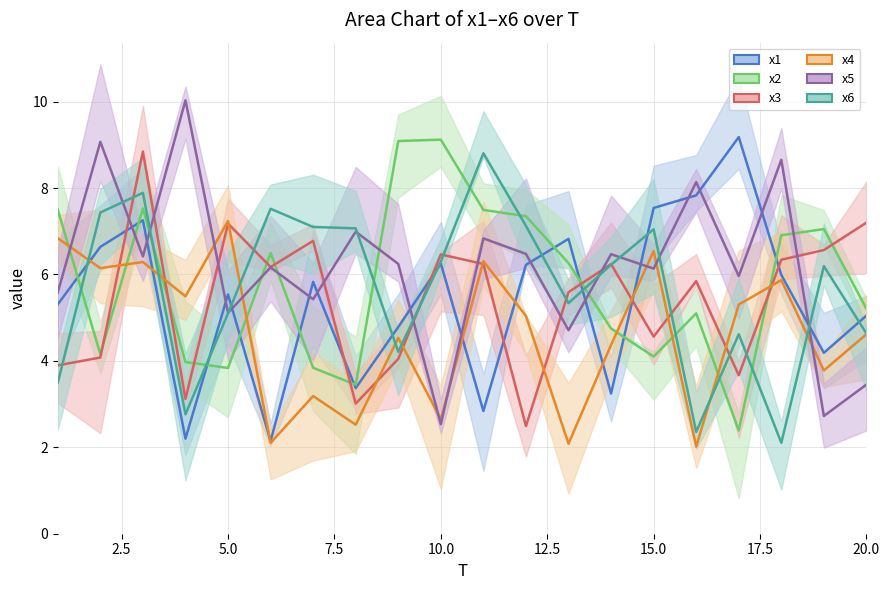

At which category is the sum across all series the highest?

3